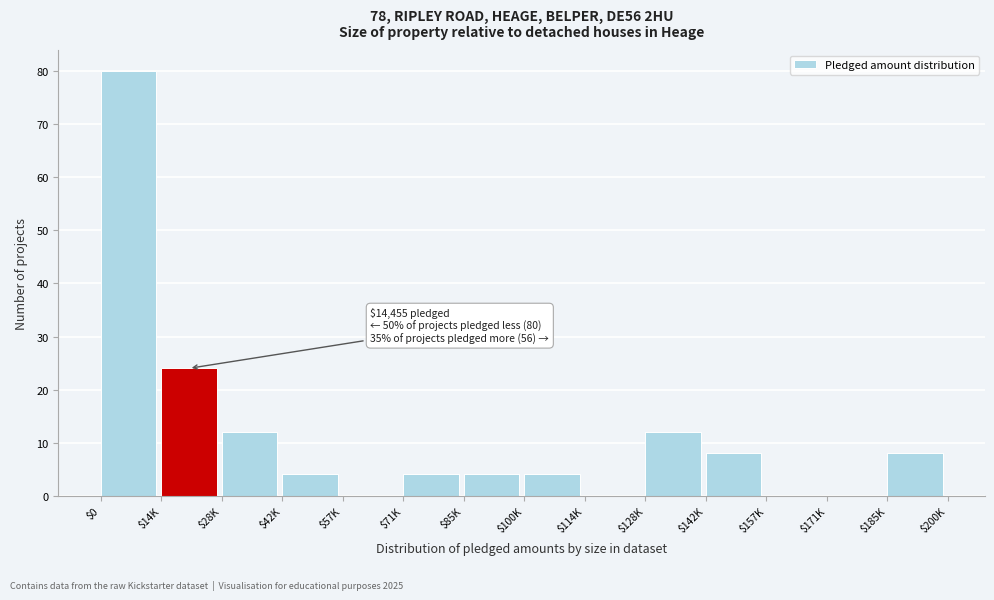

Which label corresponds to the largest value in the chart?

$0